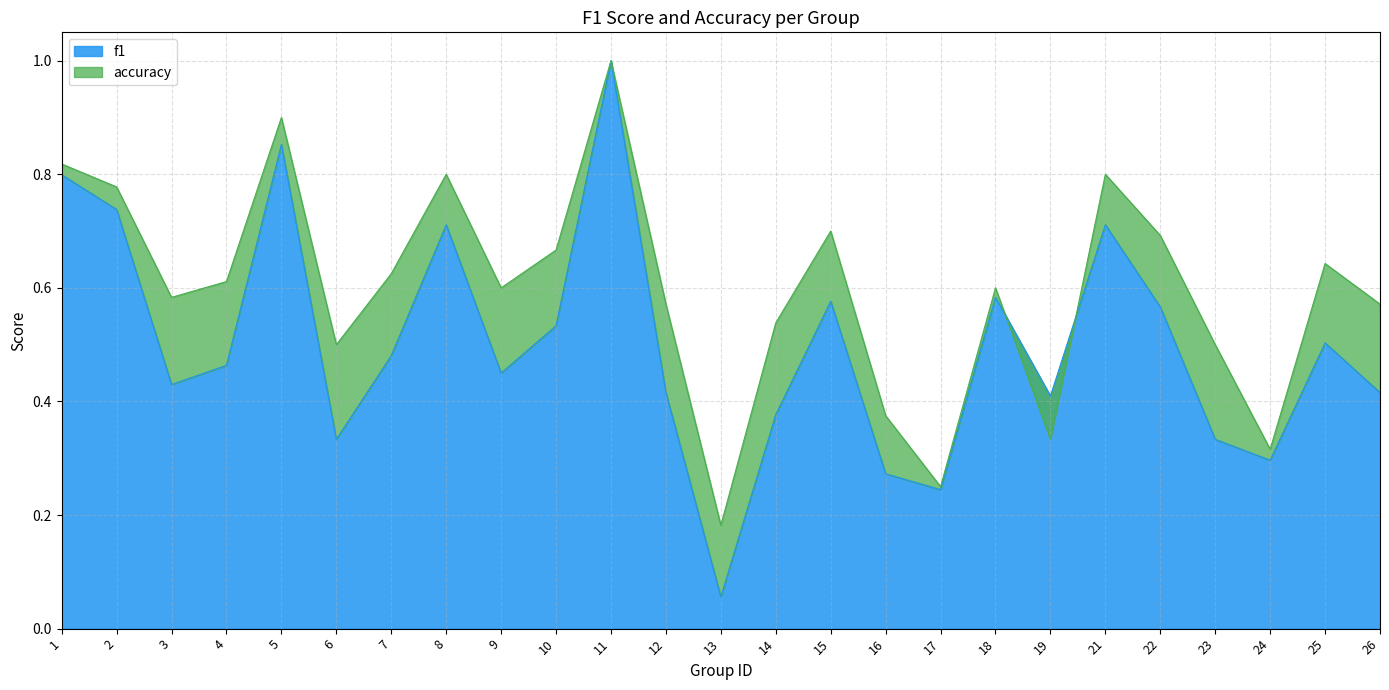

Reading left to right, transcribe all the data shown in this chart.

f1: 0.8	0.7	0.4	0.5	0.9	0.3	0.5	0.7	0.5	0.5	1.0	0.4	0.1	0.4	0.6	0.3	0.2	0.6	0.4	0.7	0.6	0.3	0.3	0.5	0.4
accuracy: 0.8	0.8	0.6	0.6	0.9	0.5	0.6	0.8	0.6	0.7	1.0	0.6	0.2	0.5	0.7	0.4	0.2	0.6	0.3	0.8	0.7	0.5	0.3	0.6	0.6